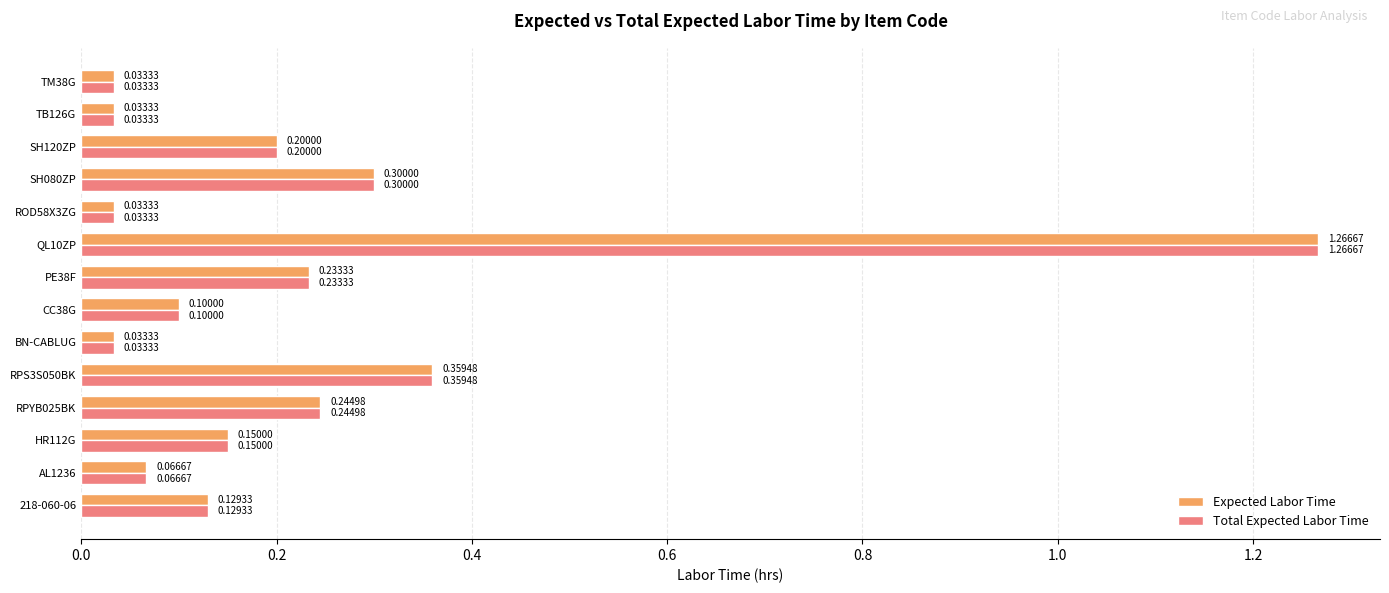

At how many categories does at least one series exceed 0?

14